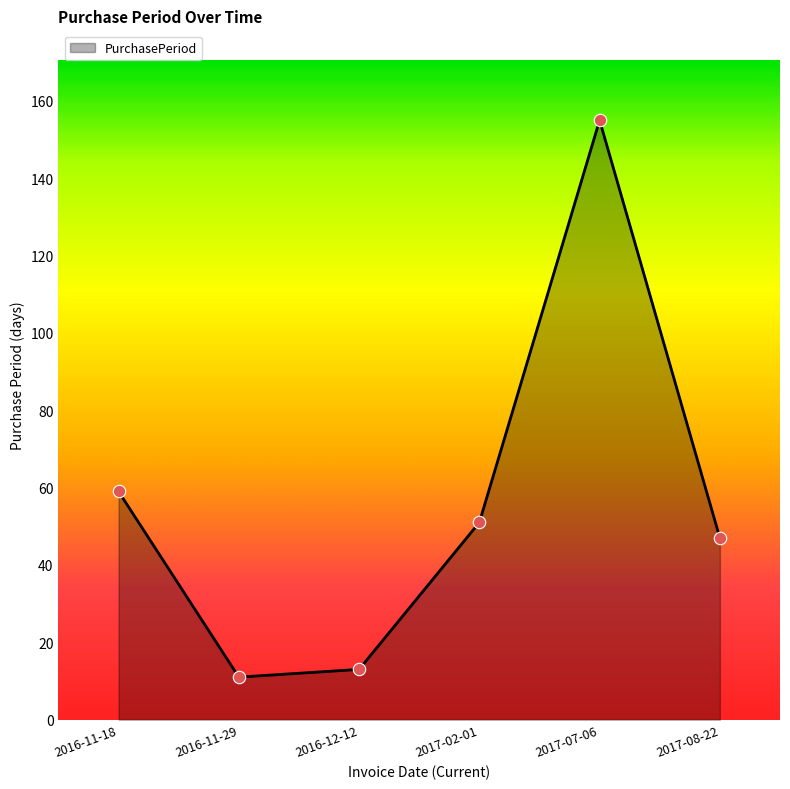

What is the change in value from 2016-12-12 to 2017-02-01?

+38